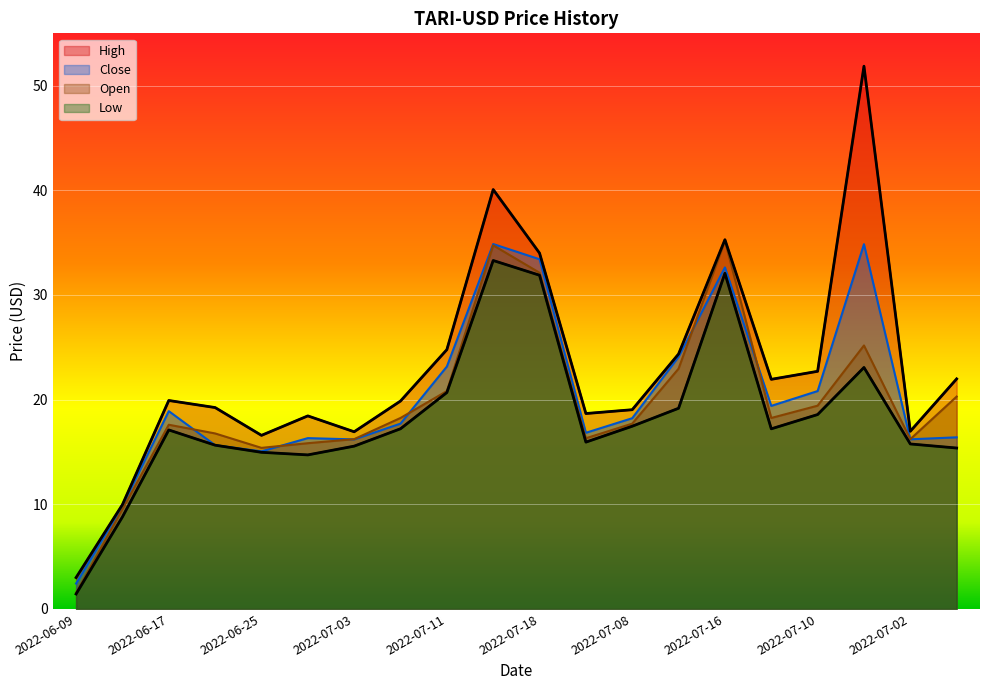

Reading left to right, transcribe all the data shown in this chart.

High: 2022-06-09=3.0	2022-06-13=10.0	2022-06-17=19.9	2022-06-21=19.2	2022-06-25=16.6	2022-06-29=18.4	2022-07-03=16.9	2022-07-07=19.9	2022-07-11=24.8	2022-07-15=40.1	2022-07-18=34.0	2022-07-04=18.7	2022-07-08=19.0	2022-07-12=24.4	2022-07-16=35.3	2022-07-06=21.9	2022-07-10=22.7	2022-07-14=51.9	2022-07-02=17.0	2022-07-01=22.0
Close: 2022-06-09=2.4	2022-06-13=9.8	2022-06-17=18.9	2022-06-21=15.6	2022-06-25=15.1	2022-06-29=16.3	2022-07-03=16.2	2022-07-07=17.7	2022-07-11=23.2	2022-07-15=34.9	2022-07-18=33.4	2022-07-04=16.8	2022-07-08=18.2	2022-07-12=24.1	2022-07-16=32.6	2022-07-06=19.4	2022-07-10=20.8	2022-07-14=34.9	2022-07-02=16.2	2022-07-01=16.4
Low: 2022-06-09=1.4	2022-06-13=8.8	2022-06-17=17.1	2022-06-21=15.6	2022-06-25=15.0	2022-06-29=14.7	2022-07-03=15.6	2022-07-07=17.2	2022-07-11=20.7	2022-07-15=33.3	2022-07-18=31.9	2022-07-04=15.9	2022-07-08=17.5	2022-07-12=19.2	2022-07-16=32.1	2022-07-06=17.2	2022-07-10=18.6	2022-07-14=23.1	2022-07-02=15.8	2022-07-01=15.4
Open: 2022-06-09=1.5	2022-06-13=9.5	2022-06-17=17.6	2022-06-21=16.8	2022-06-25=15.4	2022-06-29=15.8	2022-07-03=16.2	2022-07-07=18.2	2022-07-11=20.8	2022-07-15=34.7	2022-07-18=32.1	2022-07-04=16.3	2022-07-08=17.7	2022-07-12=23.0	2022-07-16=35.2	2022-07-06=18.2	2022-07-10=19.4	2022-07-14=25.2	2022-07-02=16.2	2022-07-01=20.3